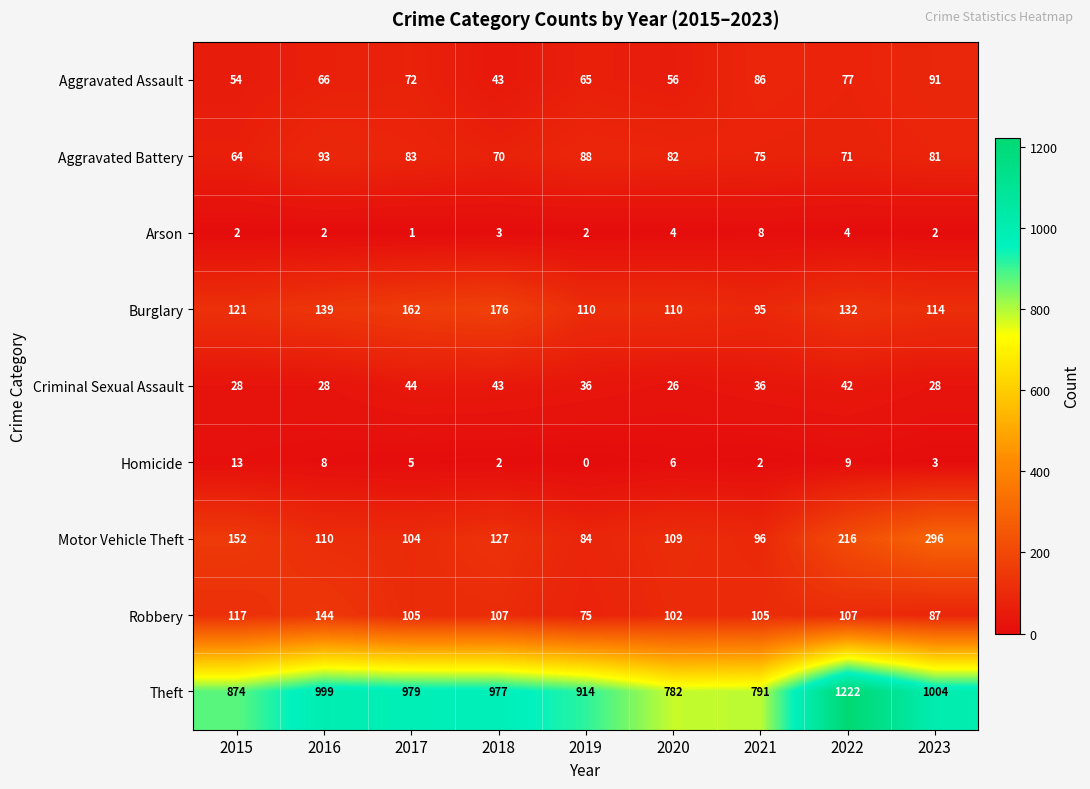

What is the sum of the Criminal Sexual Assault values at 2022 and 2018?

85